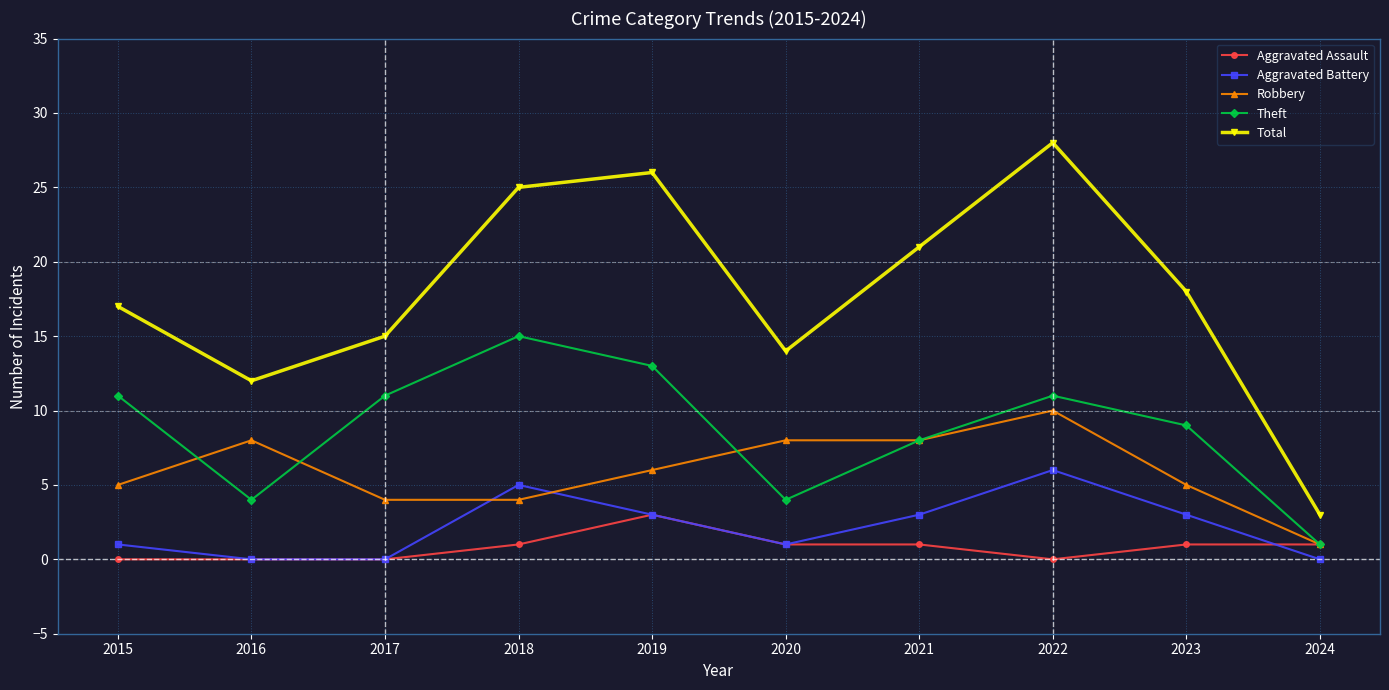

Reading left to right, list all the values displayed in this chart.

Aggravated Assault: 0	0	0	1	3	1	1	0	1	1
Aggravated Battery: 1	0	0	5	3	1	3	6	3	0
Robbery: 5	8	4	4	6	8	8	10	5	1
Theft: 11	4	11	15	13	4	8	11	9	1
Total: 17	12	15	25	26	14	21	28	18	3